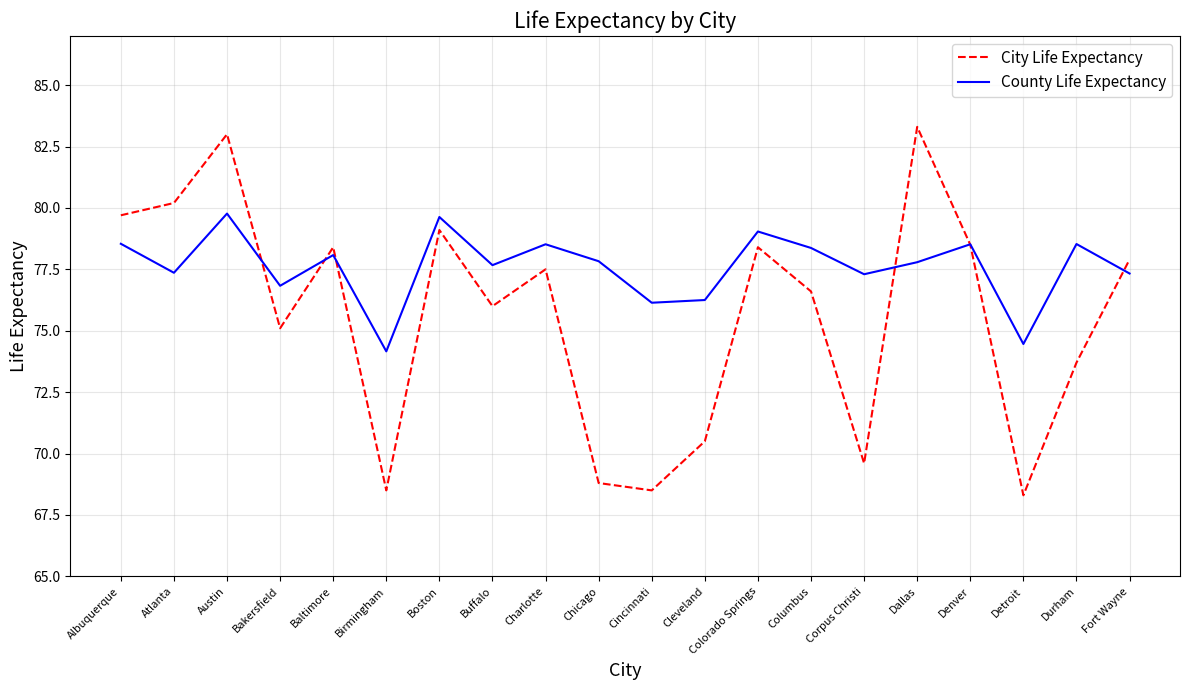

The County Life Expectancy series shows 77.8 at Dallas. True or false?

True